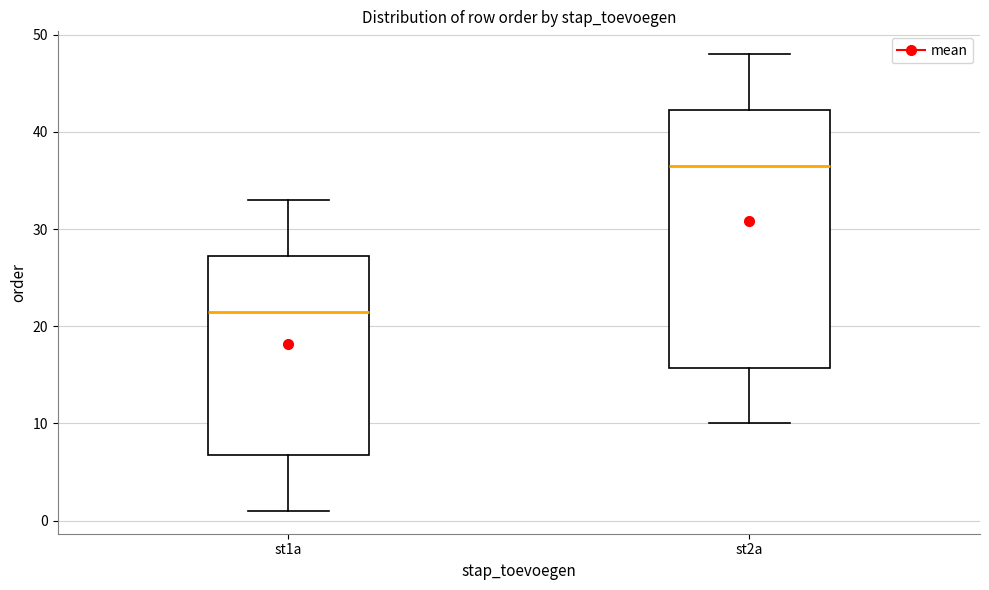

Where does the lower whisker of the box for st1a end on the y-axis? The values are not printed on the chart, so give them approximately, as read against the axis.

1